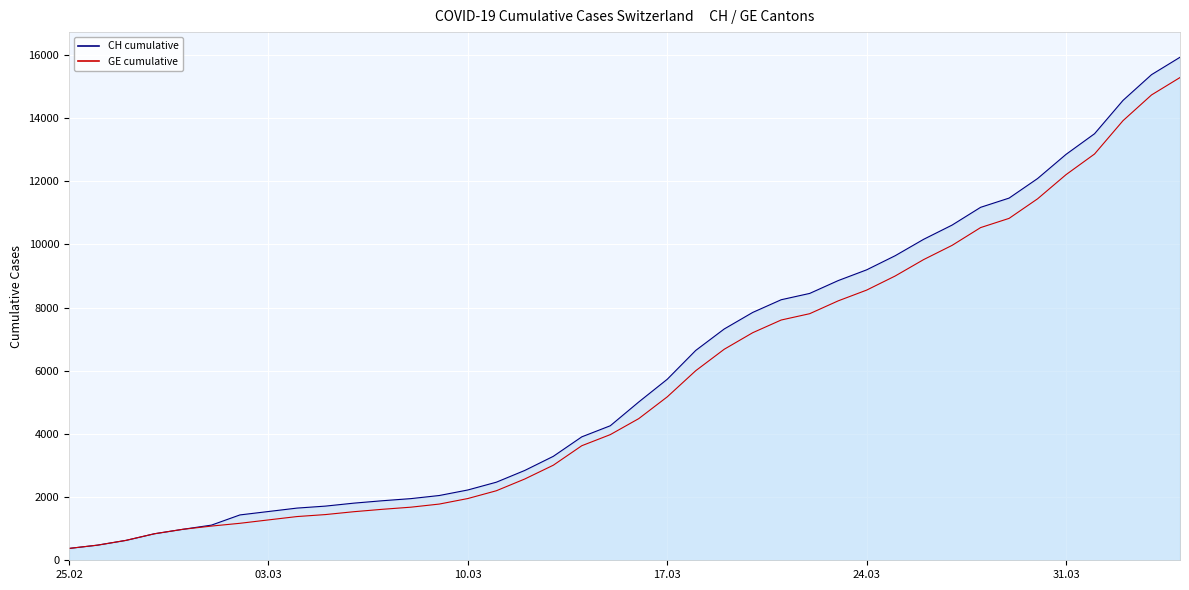

Does the chart display data point markers on the line(s)?

No